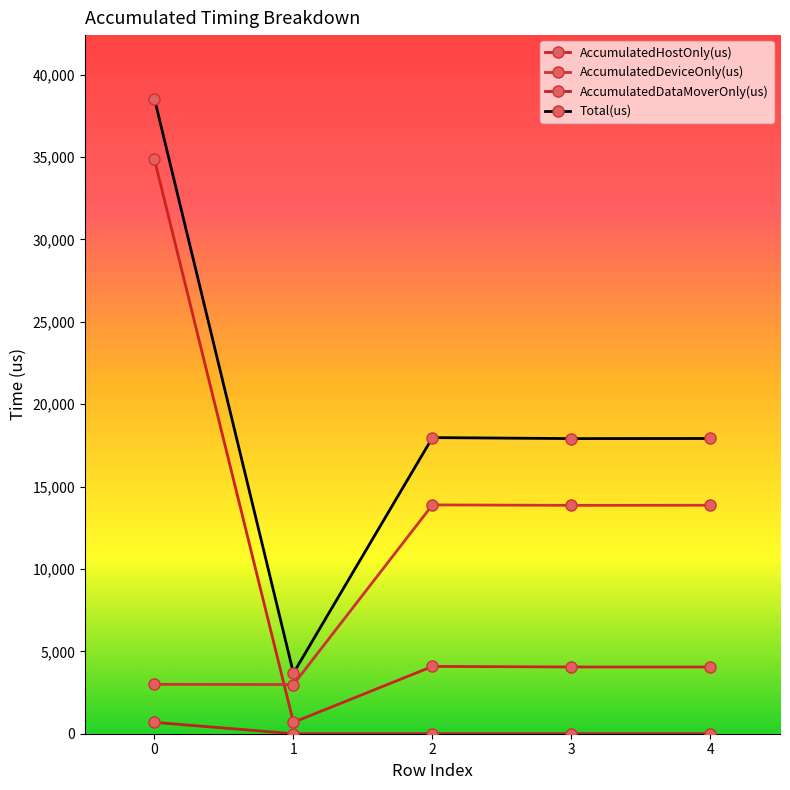

True or false: AccumulatedDataMoverOnly(us) has more than 1 interior local peaks.

False